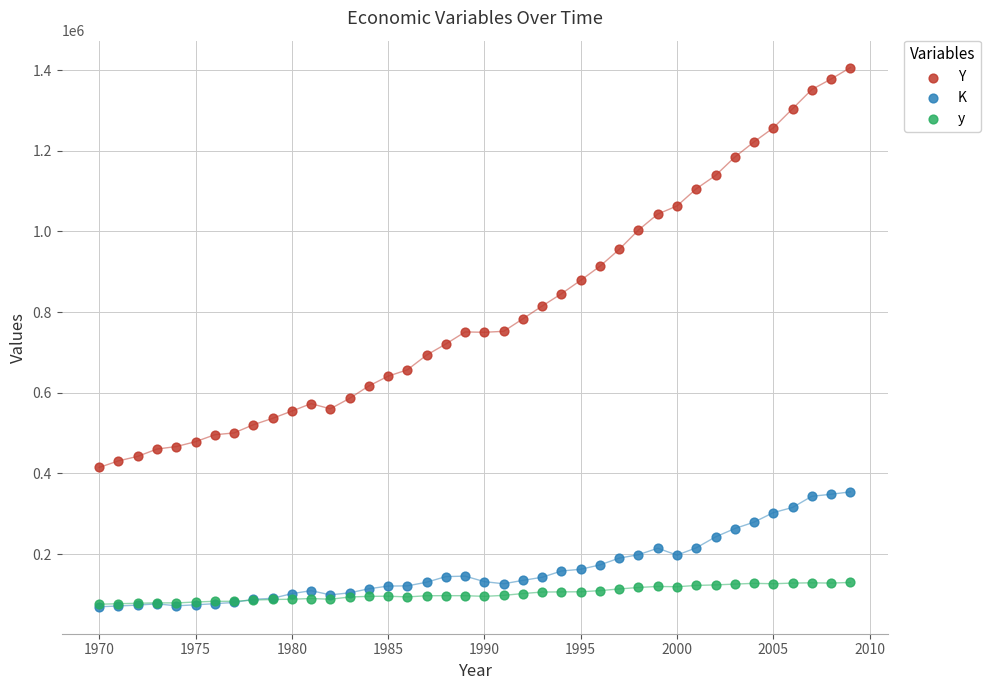

What are all the series names shown in the legend?

Y, K, y